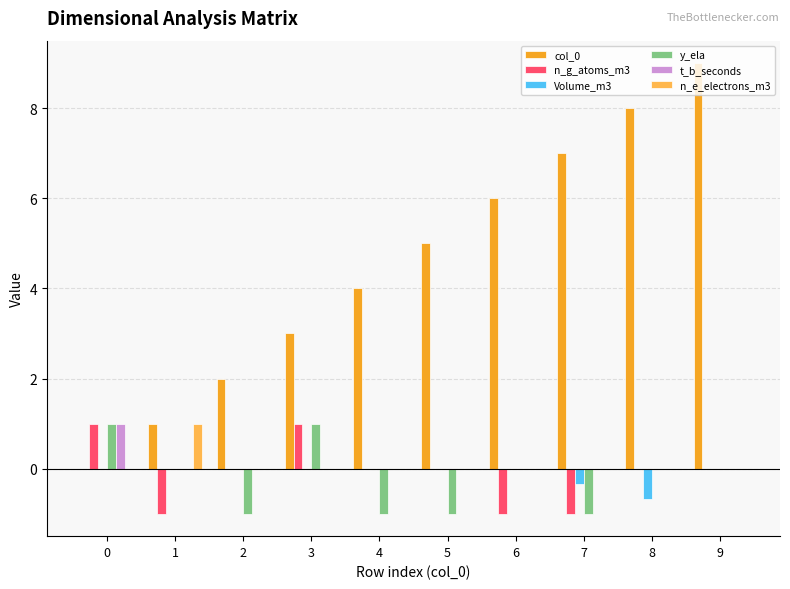

Are the bars grouped side by side (vs. stacked)?

Yes